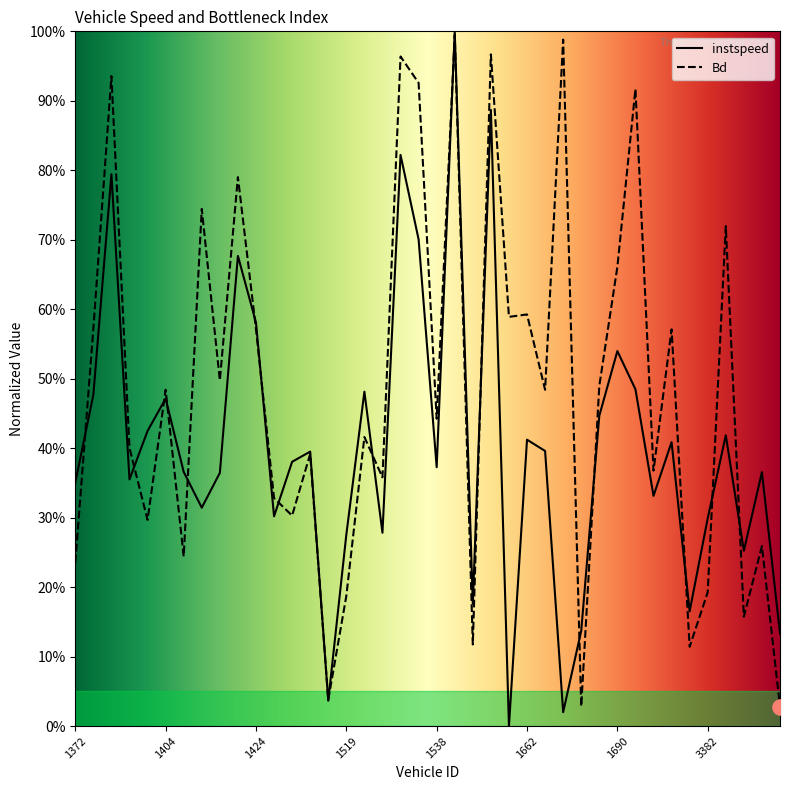

What are all the series names shown in the legend?

instspeed, Bd